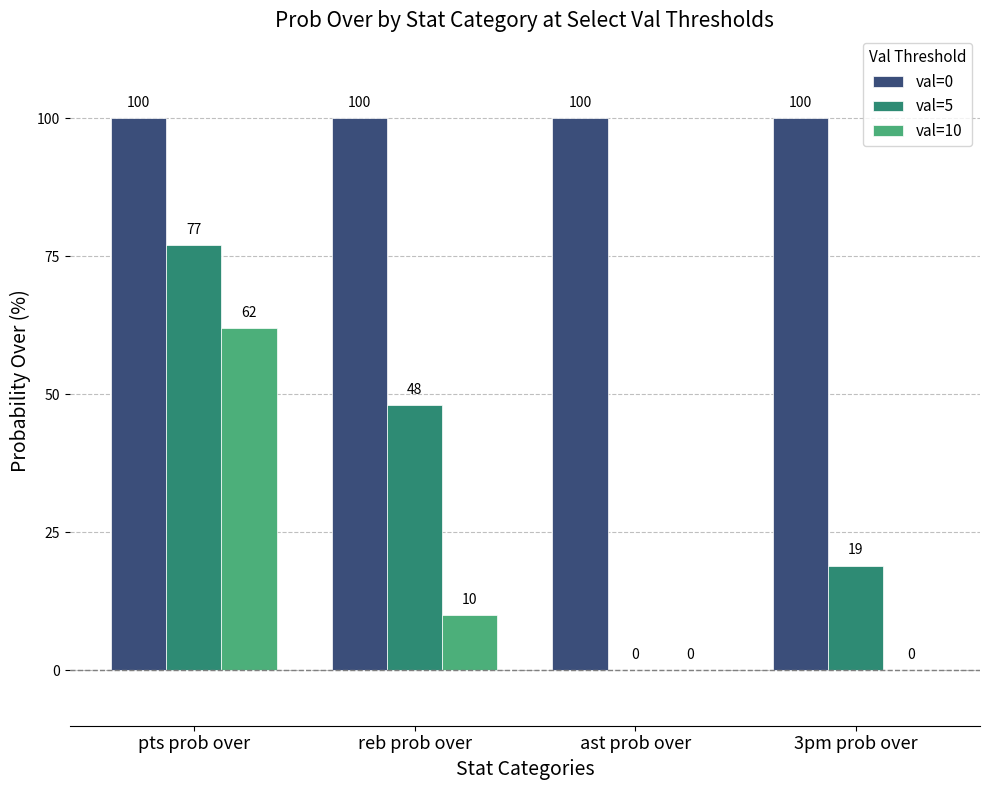

What is the highest value of the val=5 series?

77